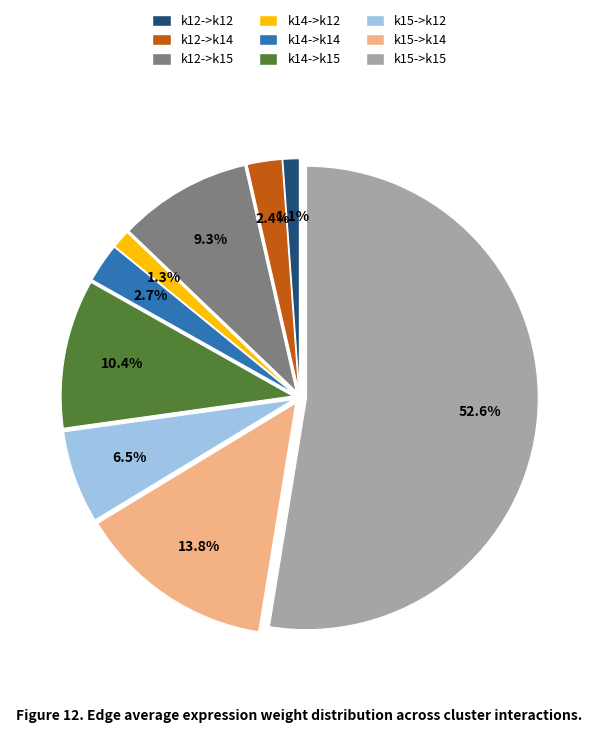

What percentage is the k12->k14 slice, to the nearest percent?

2%